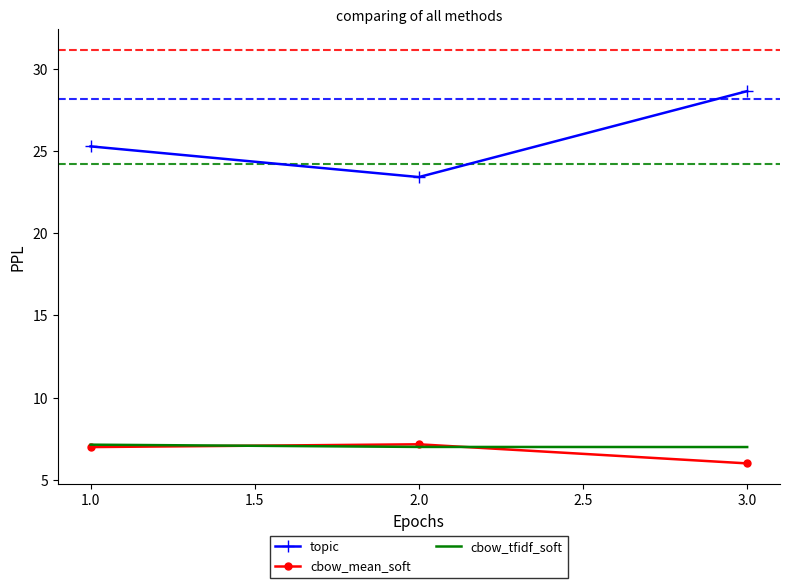

The value of topic at 1.0 is 9.2. True or false?

False